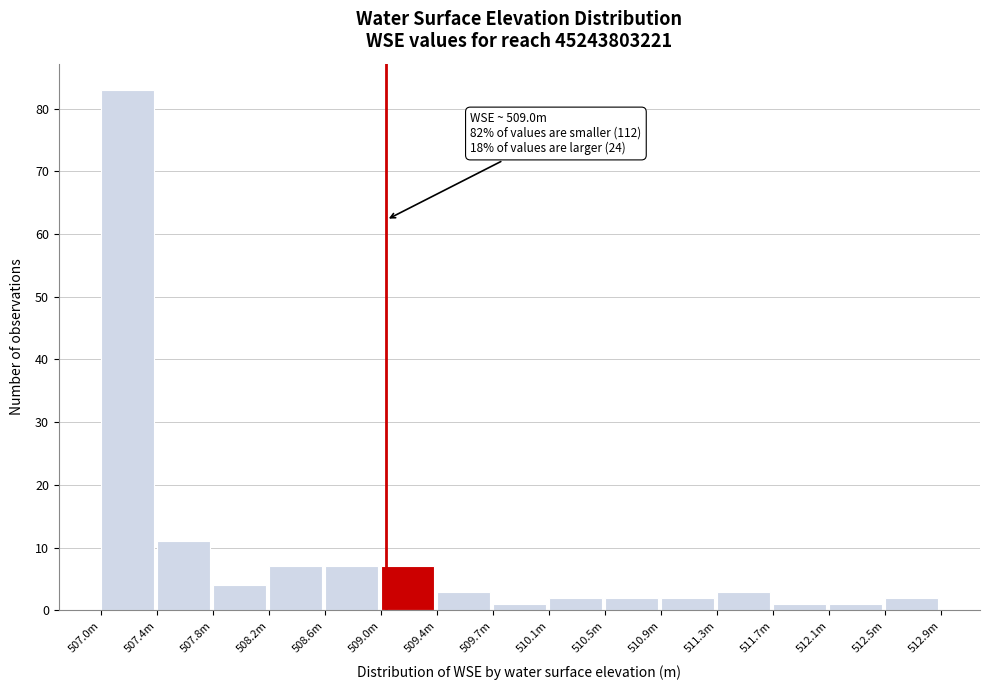

Reading left to right, transcribe all the data shown in this chart.

507.0m=83	507.4m=11	507.8m=4	508.2m=7	508.6m=7	509.0m=7	509.4m=3	509.7m=1	510.1m=2	510.5m=2	510.9m=2	511.3m=3	511.7m=1	512.1m=1	512.5m=2